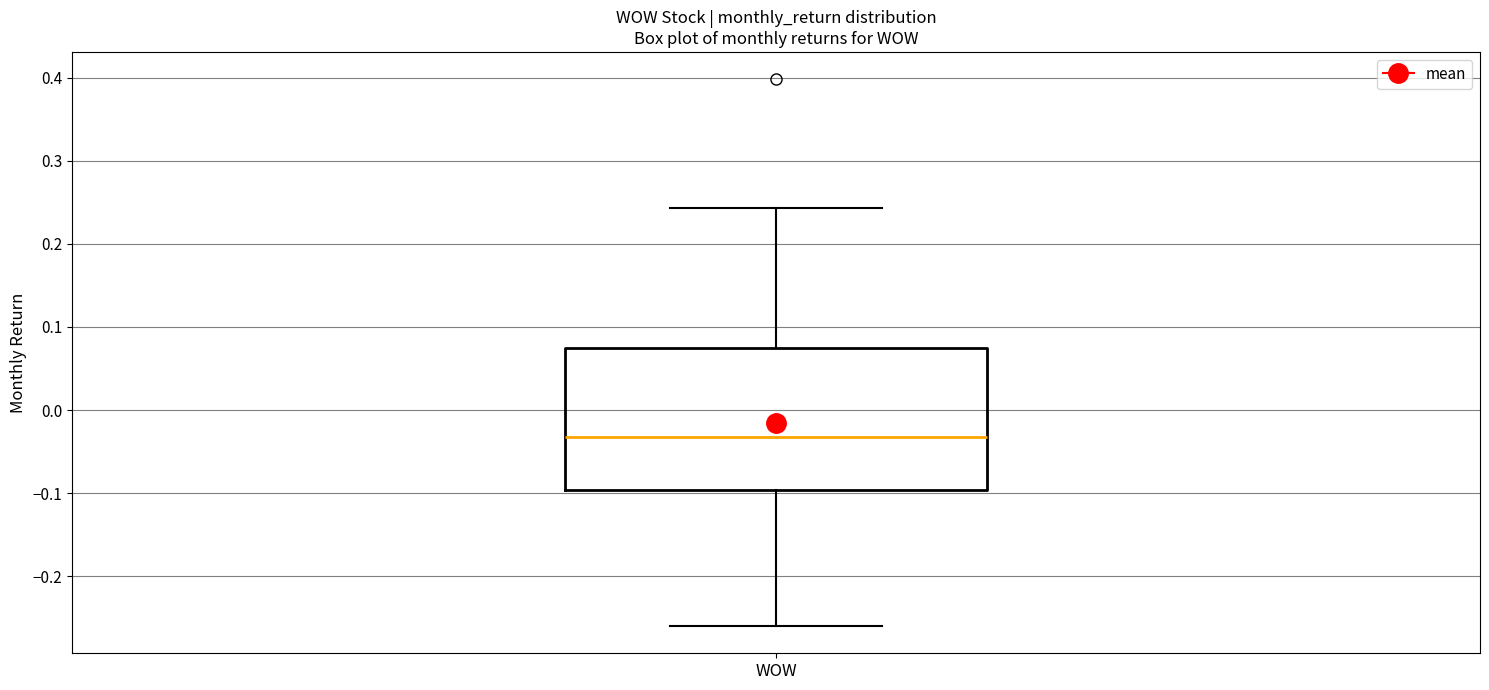

Transcribe this box plot: give where the median line is, the range the box spans, and where the two whiskers end, as read against the y-axis. The values are not printed on the chart, so give them approximately, as read against the axis.

median -0.03, box -0.10 to 0.07, whiskers -0.26 to 0.24